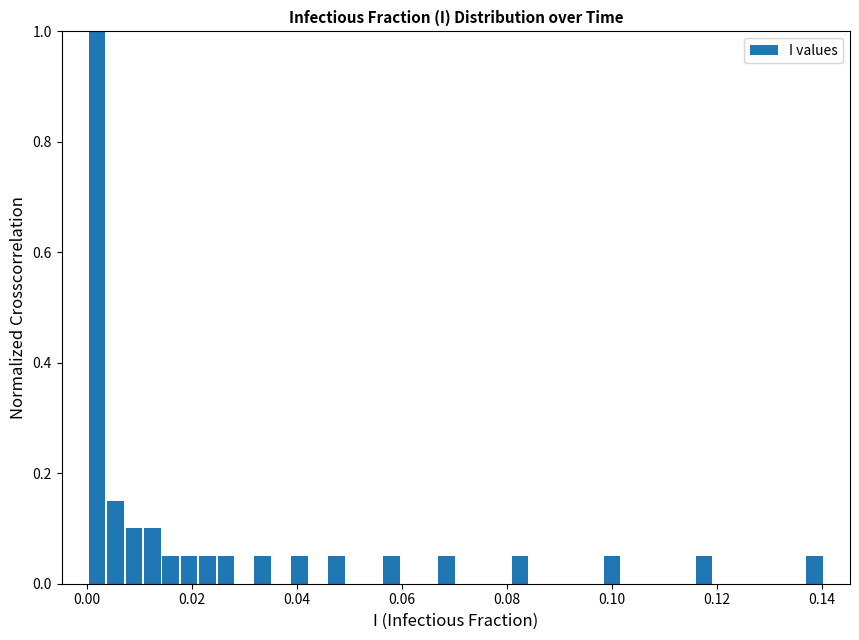

Read against the x-axis, roughly where is the centre of the tallest bar?

0.002